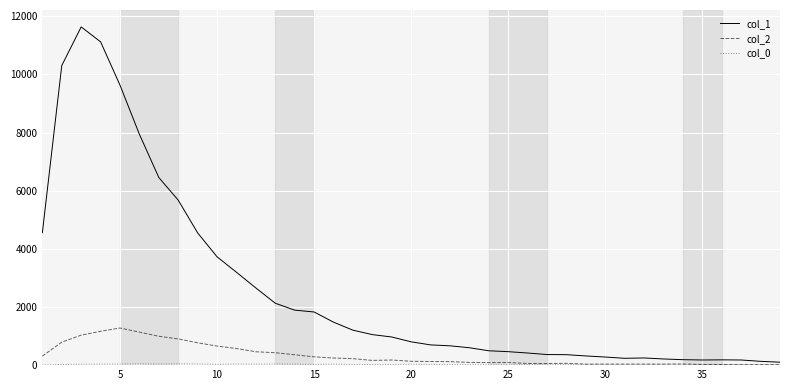

Which series has the widest spread of values?

col_1